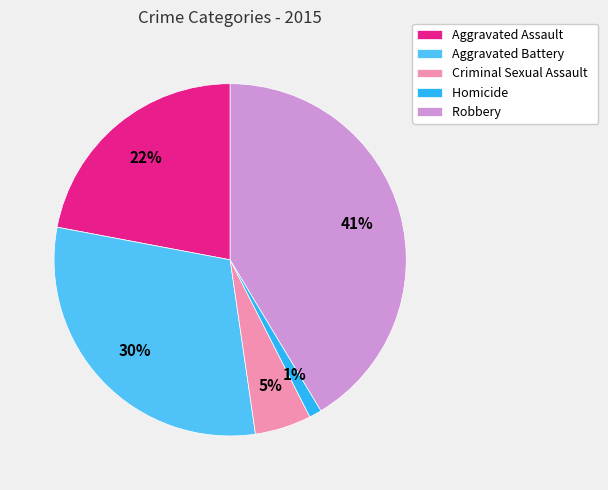

Rank the categories by value from highest to lowest.

Robbery, Aggravated Battery, Aggravated Assault, Criminal Sexual Assault, Homicide